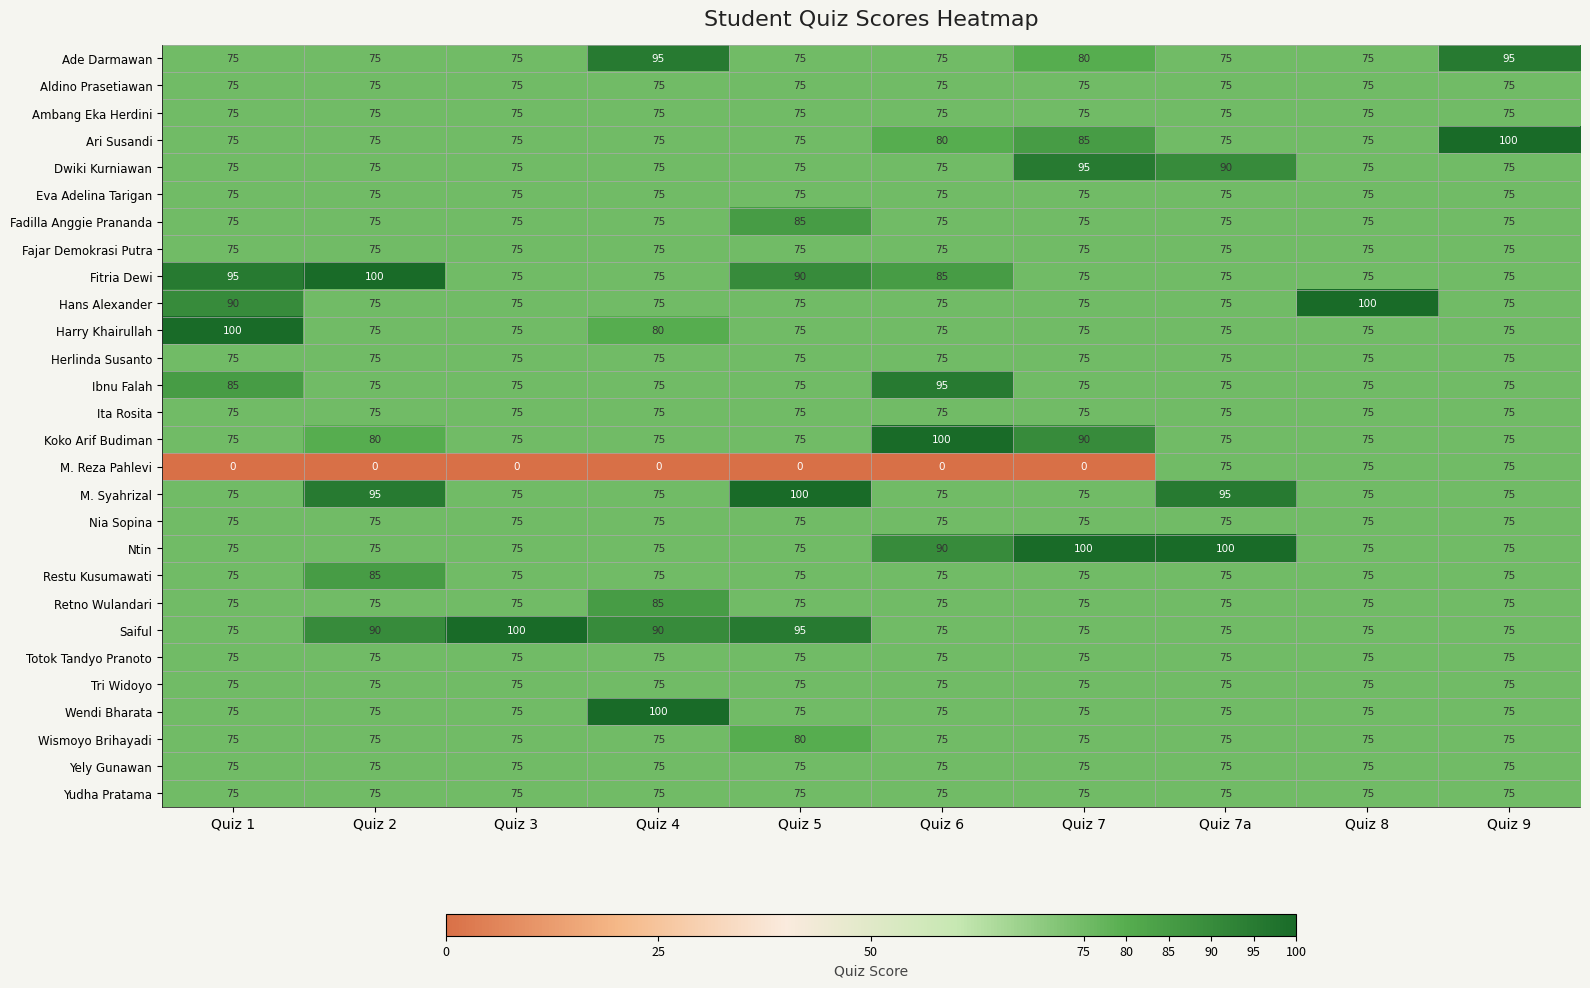

What is the difference between the highest and lowest values at Quiz 5?

100